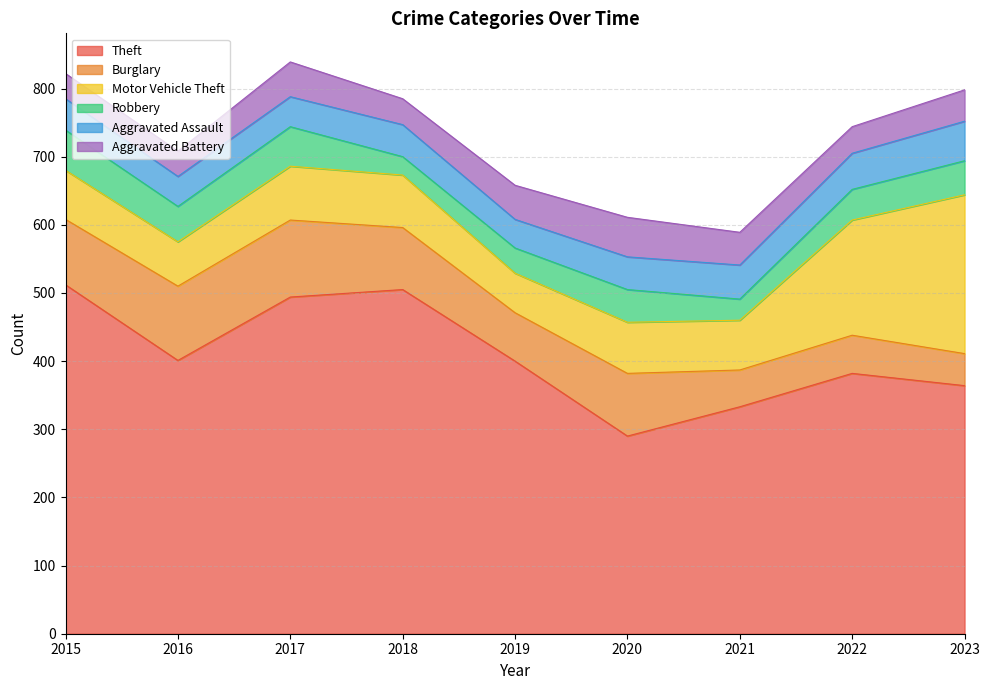

True or false: Burglary and Theft cross at least once.

False